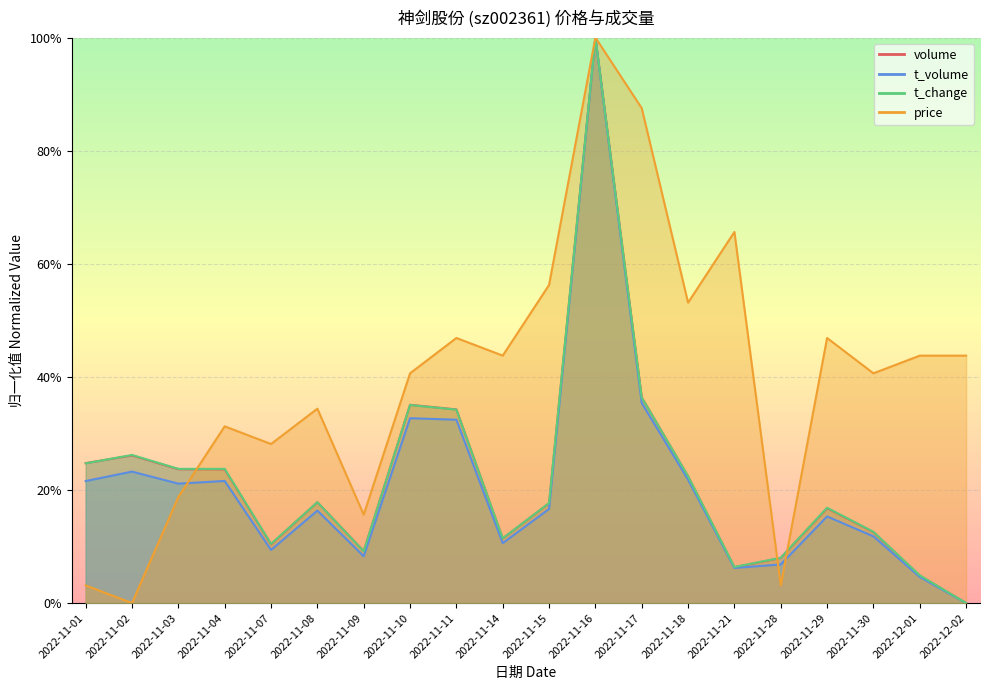

How many data points in price are above 0?

19